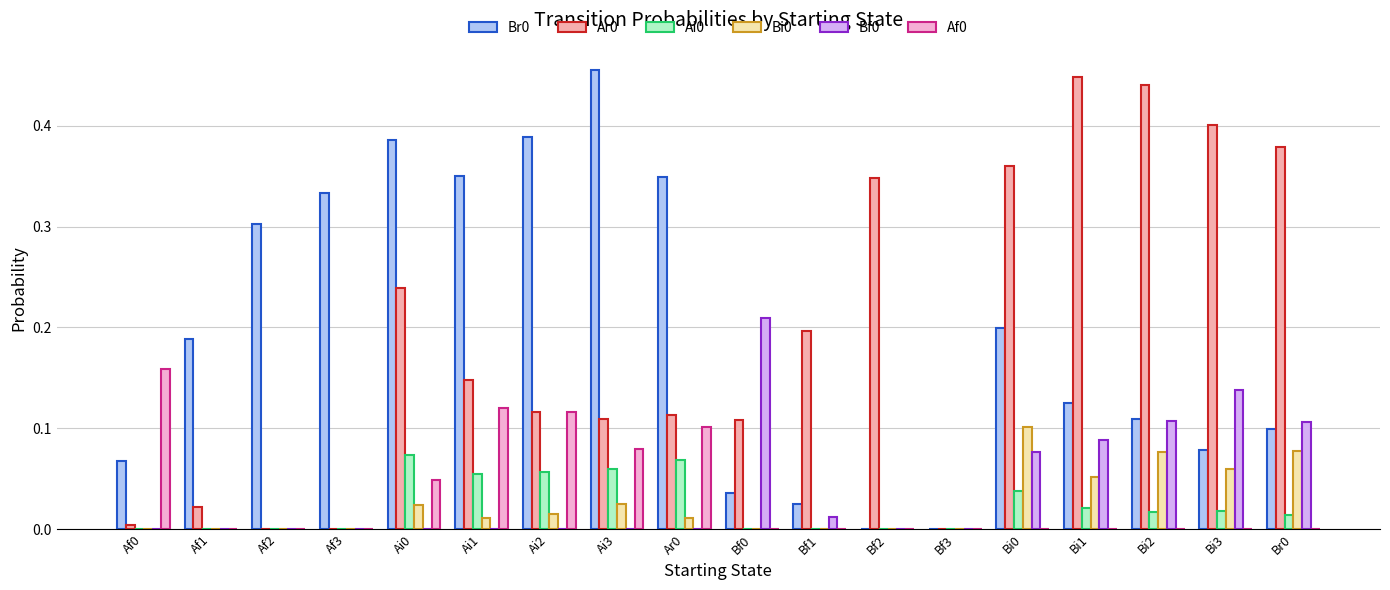

Rank the series by their maximum value, from lowest to highest.

Ai0, Bi0, Af0, Bf0, Ar0, Br0